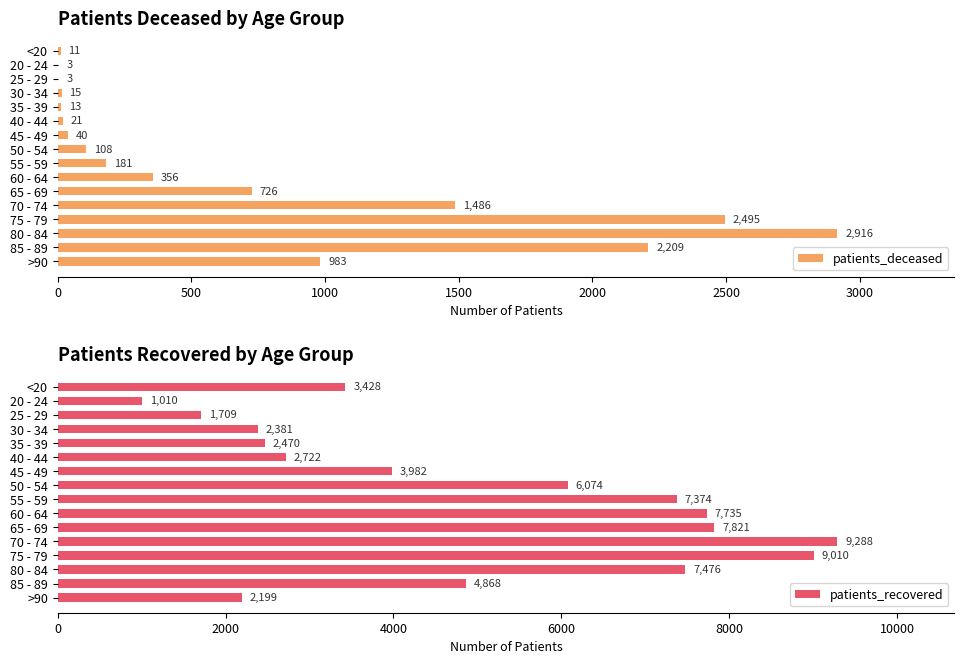

How many series are shown in this chart?

2